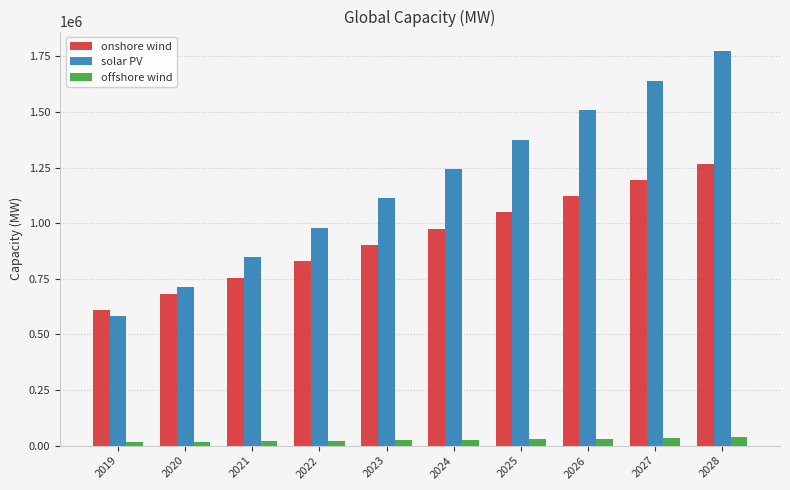

Is the value of offshore wind at 2021 greater than the value of onshore wind at 2022?

No